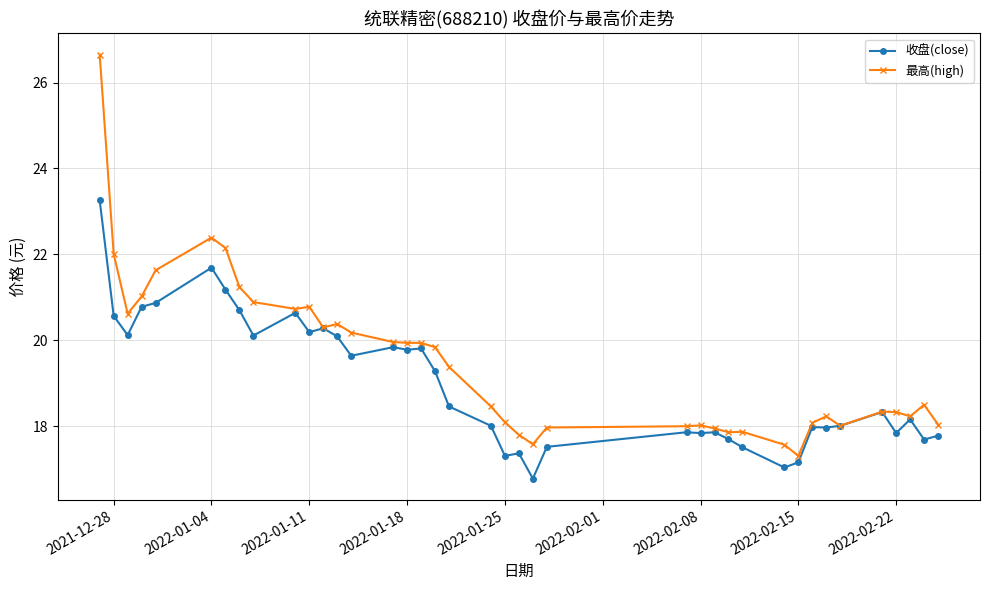

What is the value of the 收盘(close) point at the 18th from the left?

19.3